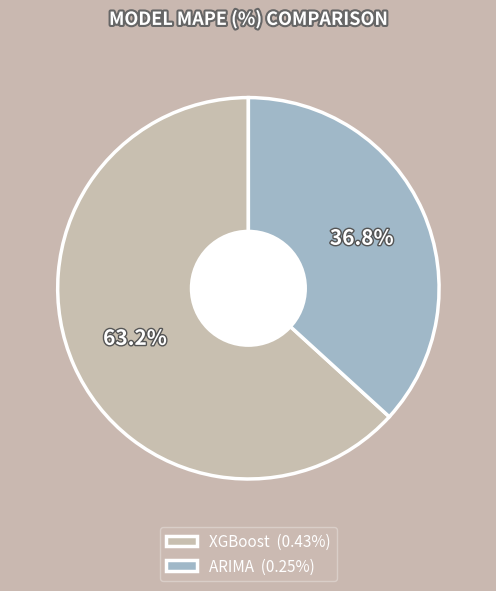

Is there a majority slice in this chart?

Yes